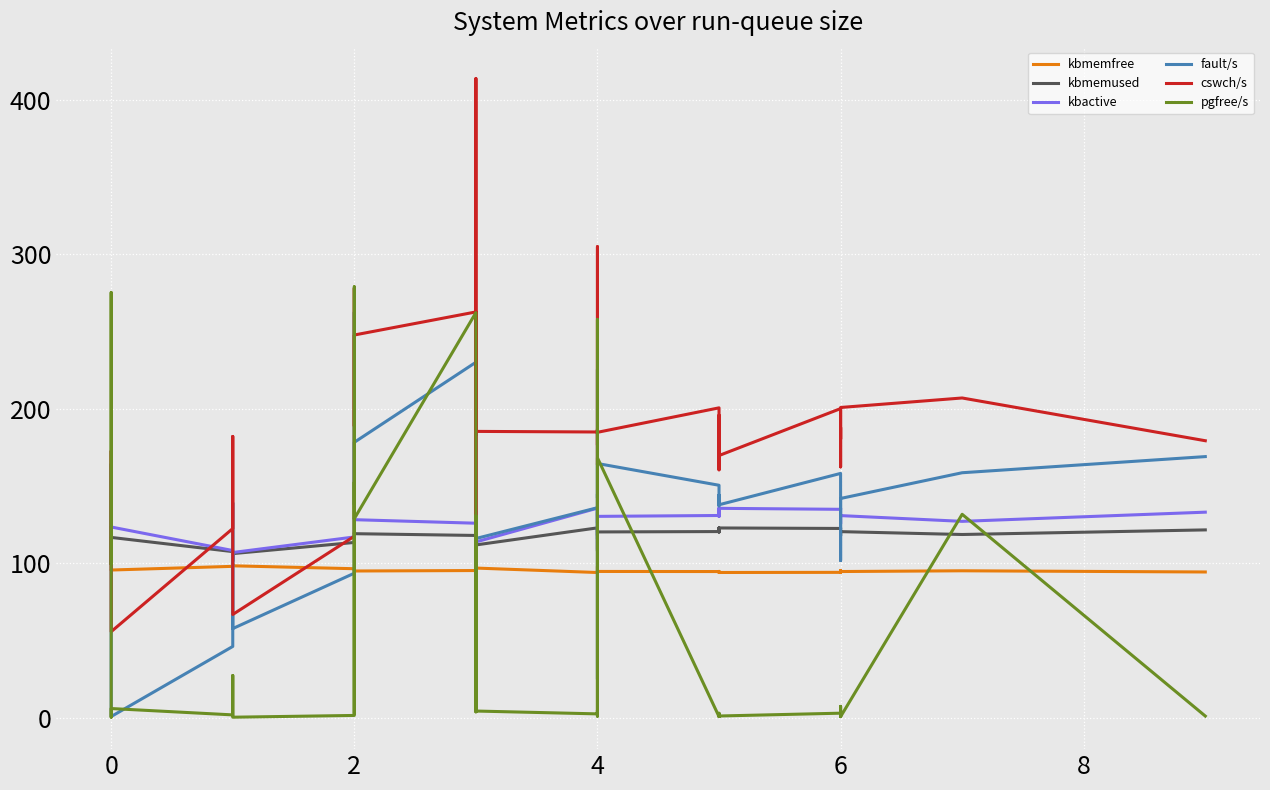

True or false: kbmemfree has more than 2 interior local peaks.

True